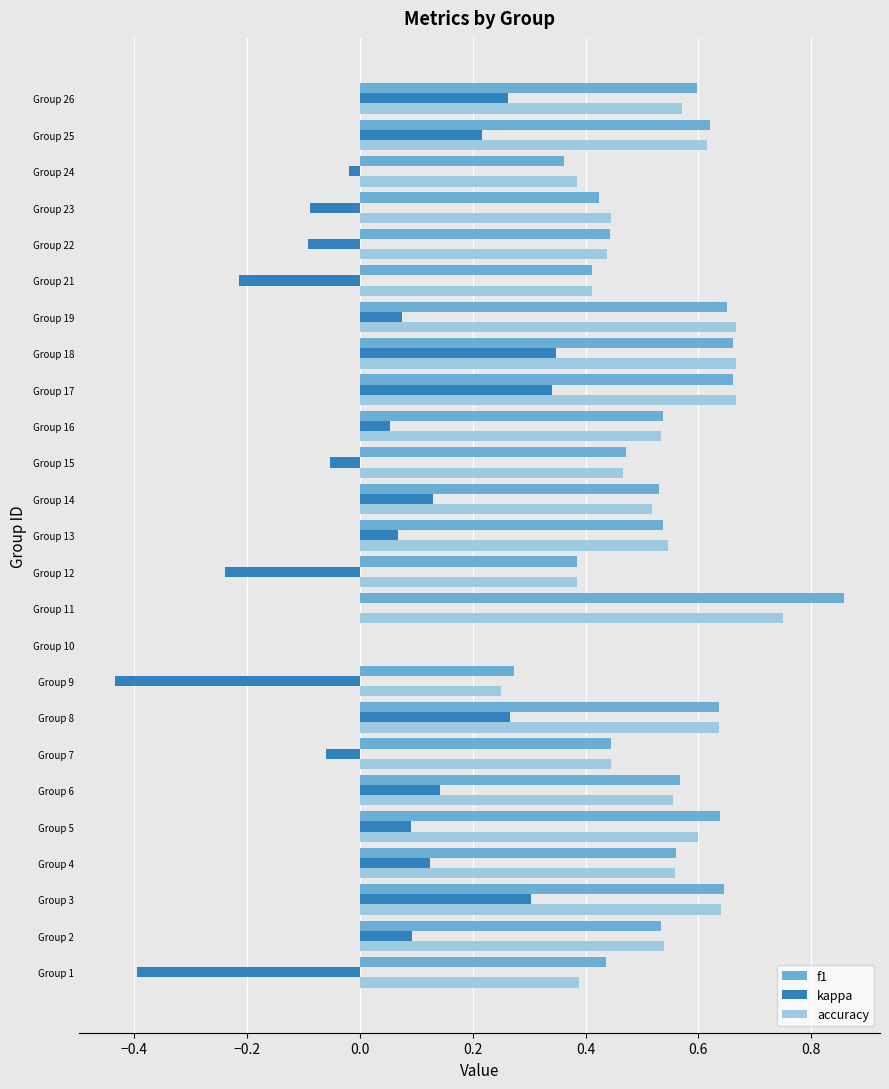

Is the value of accuracy at Group 21 greater than the value of kappa at Group 21?

Yes